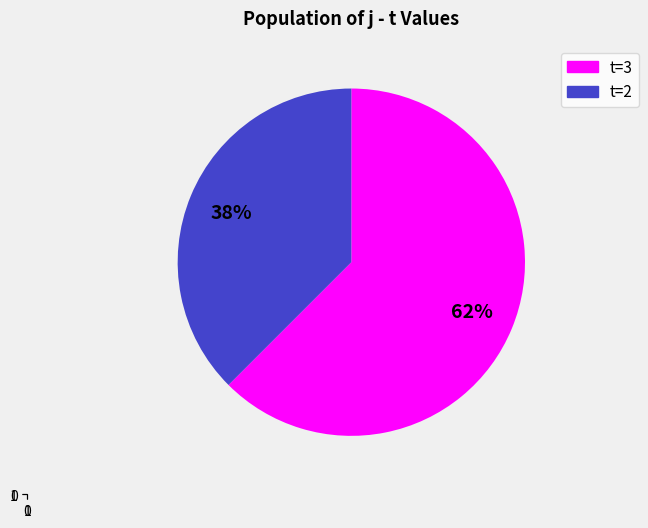

Is there any slice that represents more than half of the pie?

Yes